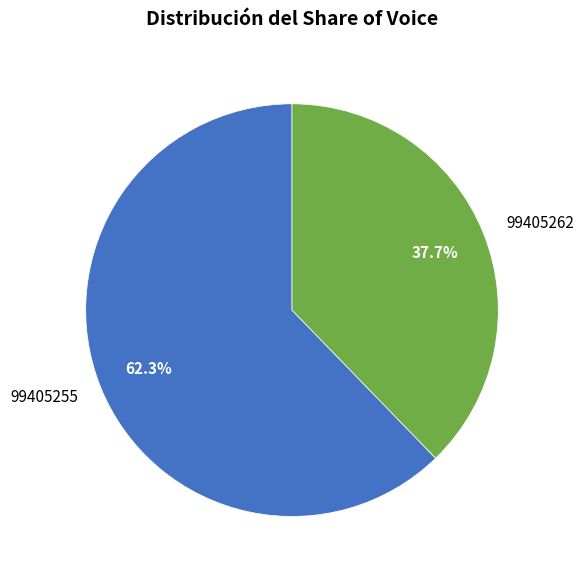

To the nearest percent, what percentage of the pie is 99405262?

38%